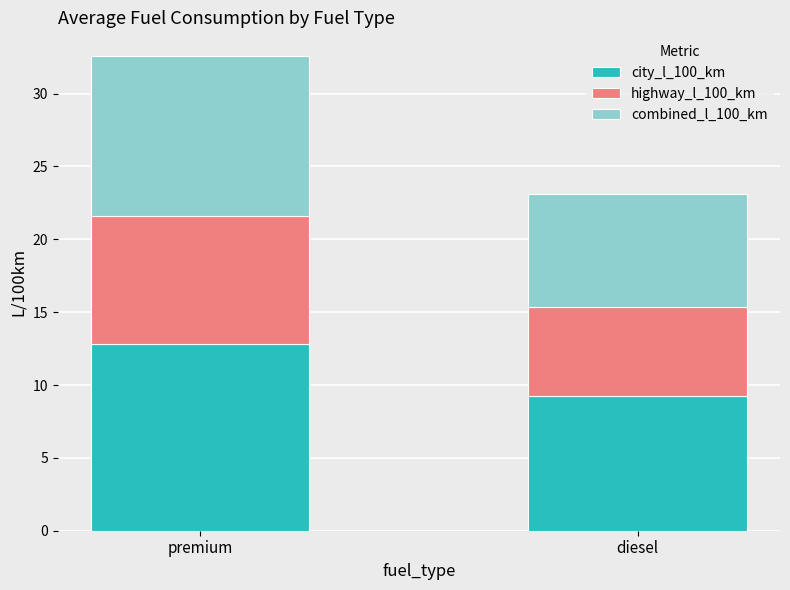

At which category is the sum across all series the highest?

premium